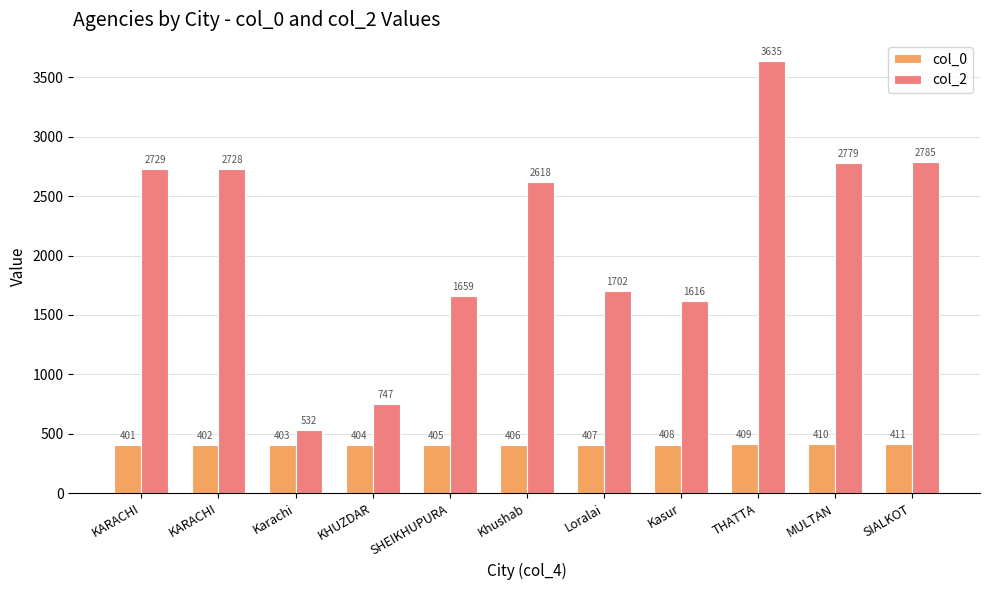

What are all the series names shown in the legend?

col_0, col_2